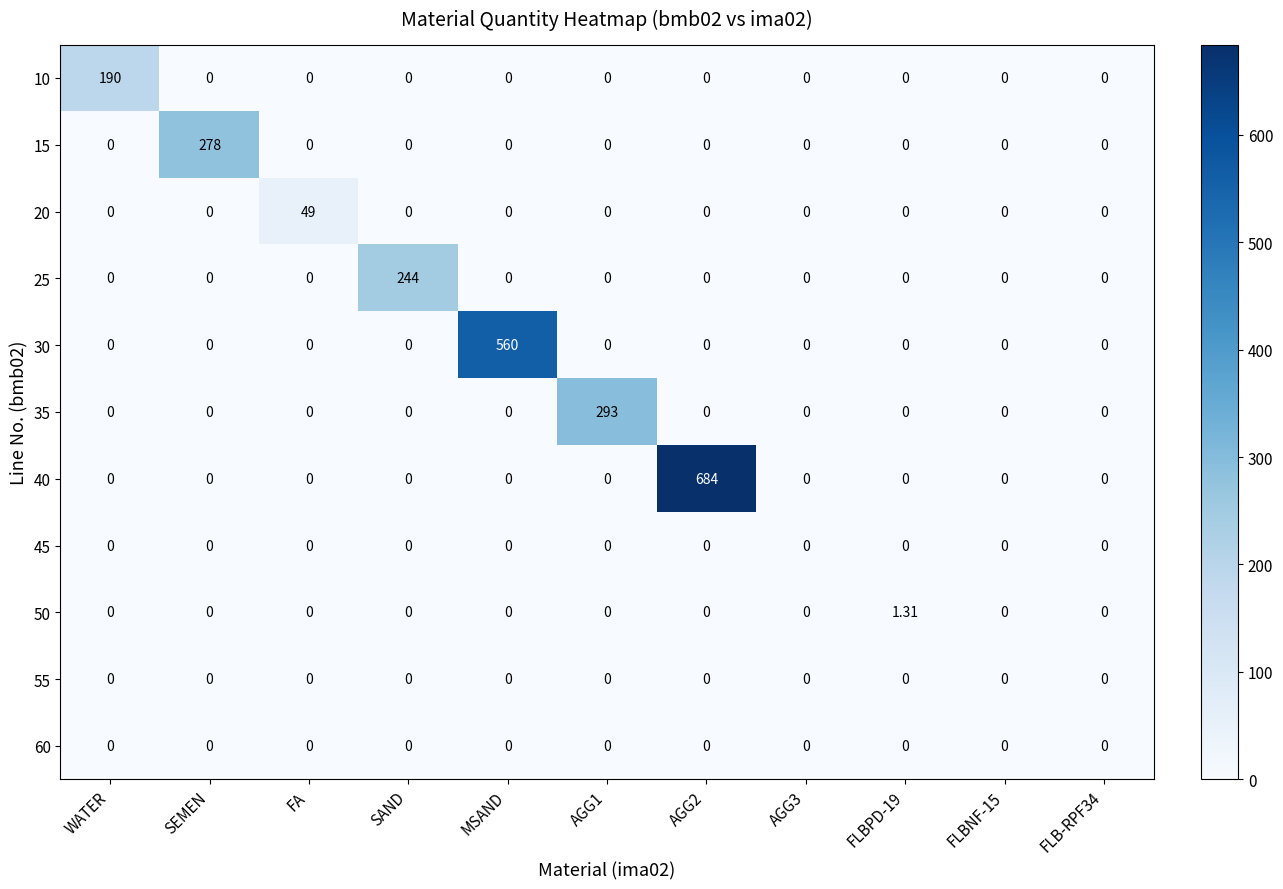

At MSAND, list the series in order from smallest to largest.

10, 15, 20, 25, 35, 40, 45, 50, 55, 60, 30